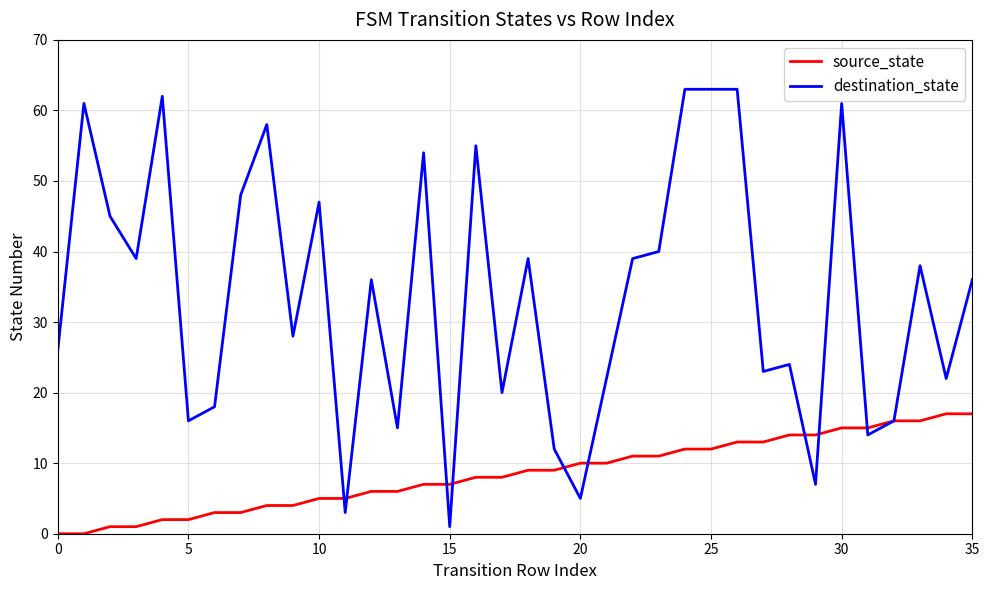

Which series has the largest total across all categories?

destination_state